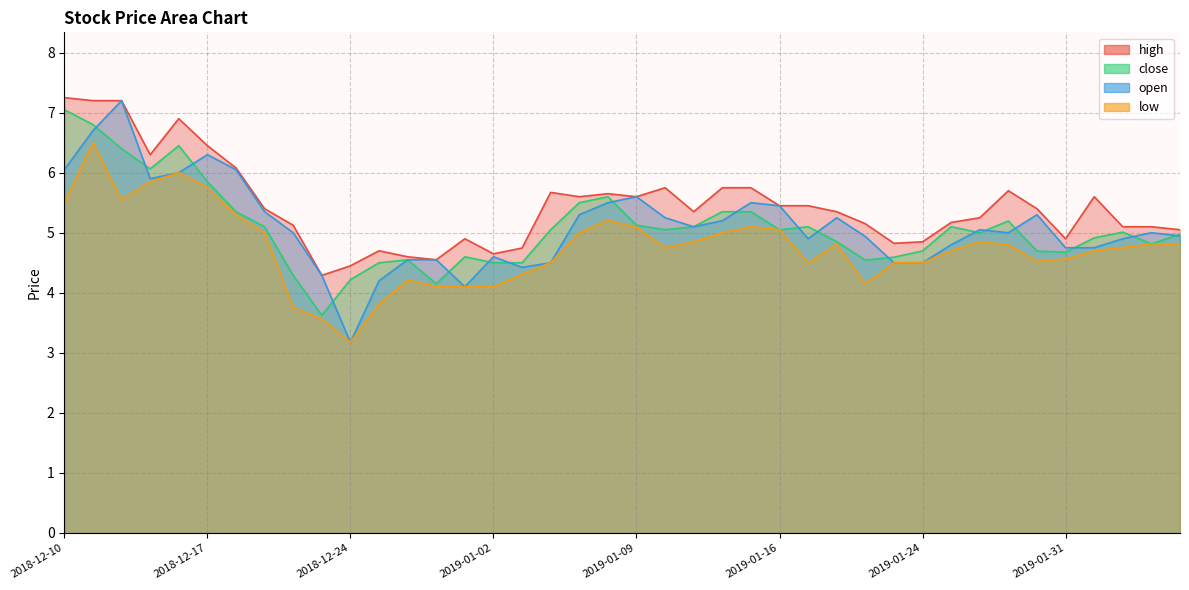

What is the difference between the high values at 2018-12-21 and 2018-12-11?

2.9